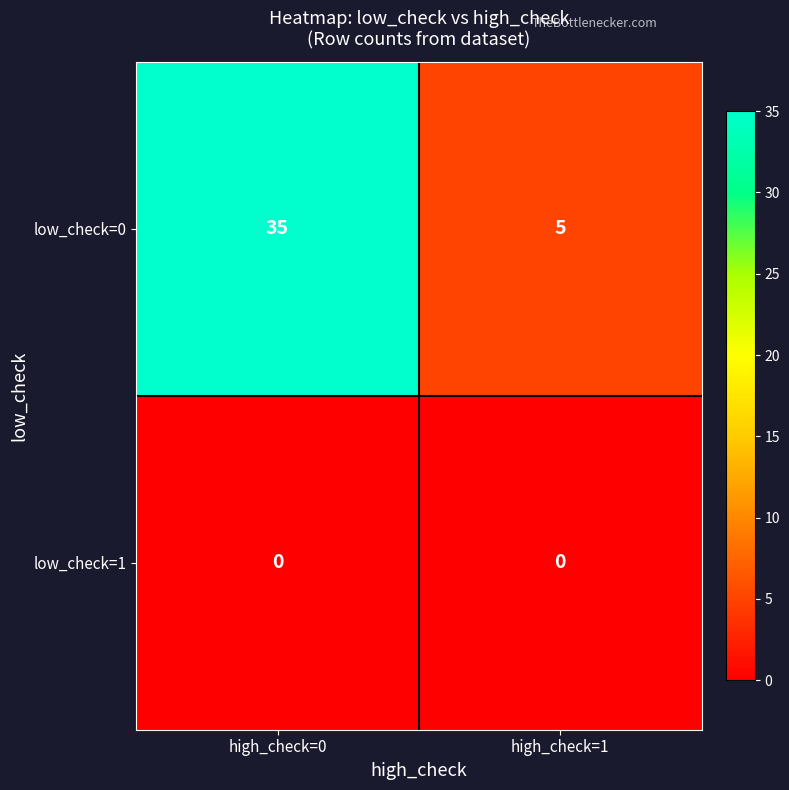

At high_check=0, list the series in order from smallest to largest.

low_check=1, low_check=0